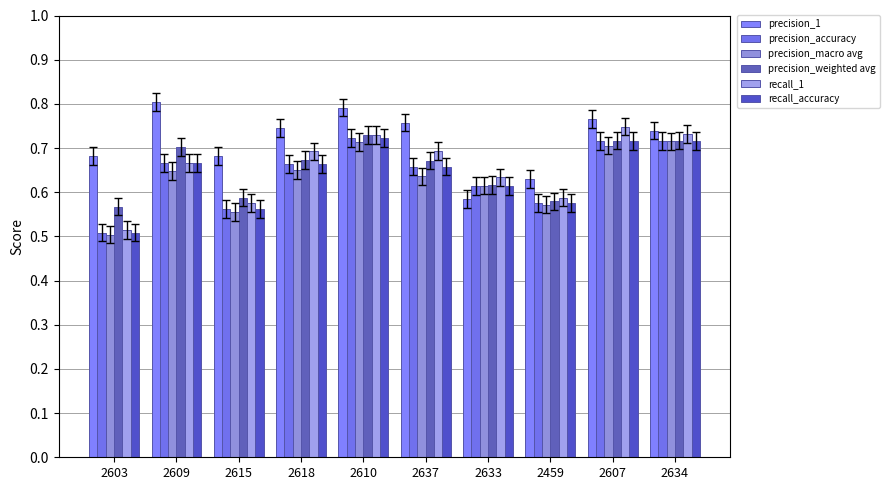

Where is recall_1 nearest to the value 0?

2603